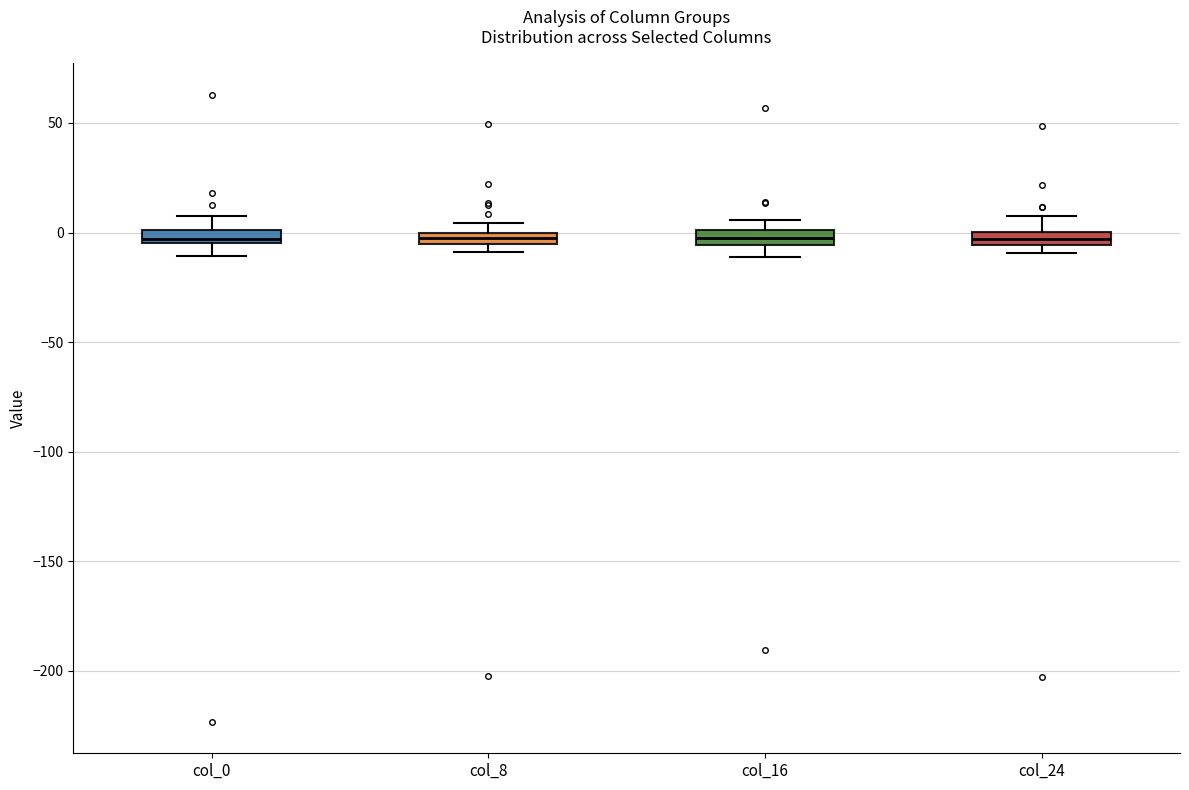

Where is the upper edge of the box for col_24 on the y-axis? The values are not printed on the chart, so give them approximately, as read against the axis.

0